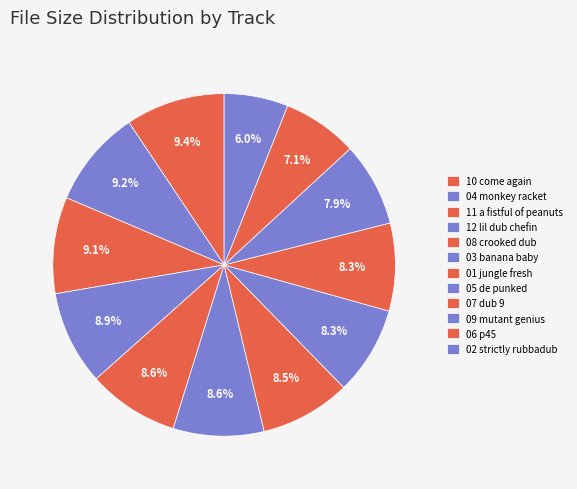

How many segments does this pie chart have?

12